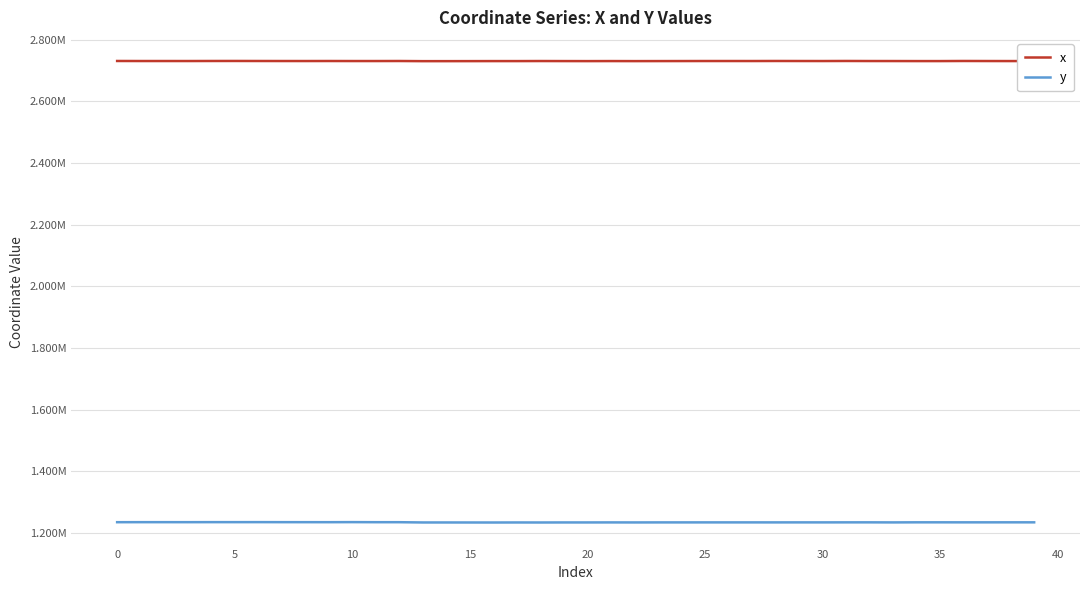

What are all the series names shown in the legend?

x, y